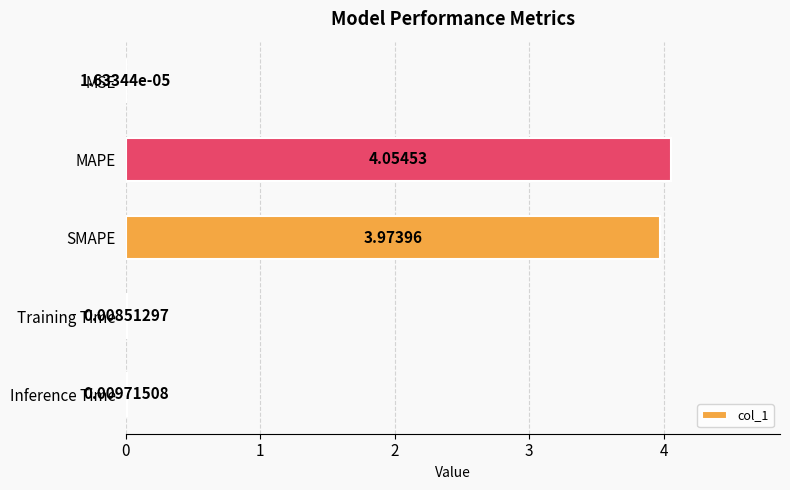

Which label corresponds to the largest value in the chart?

MAPE